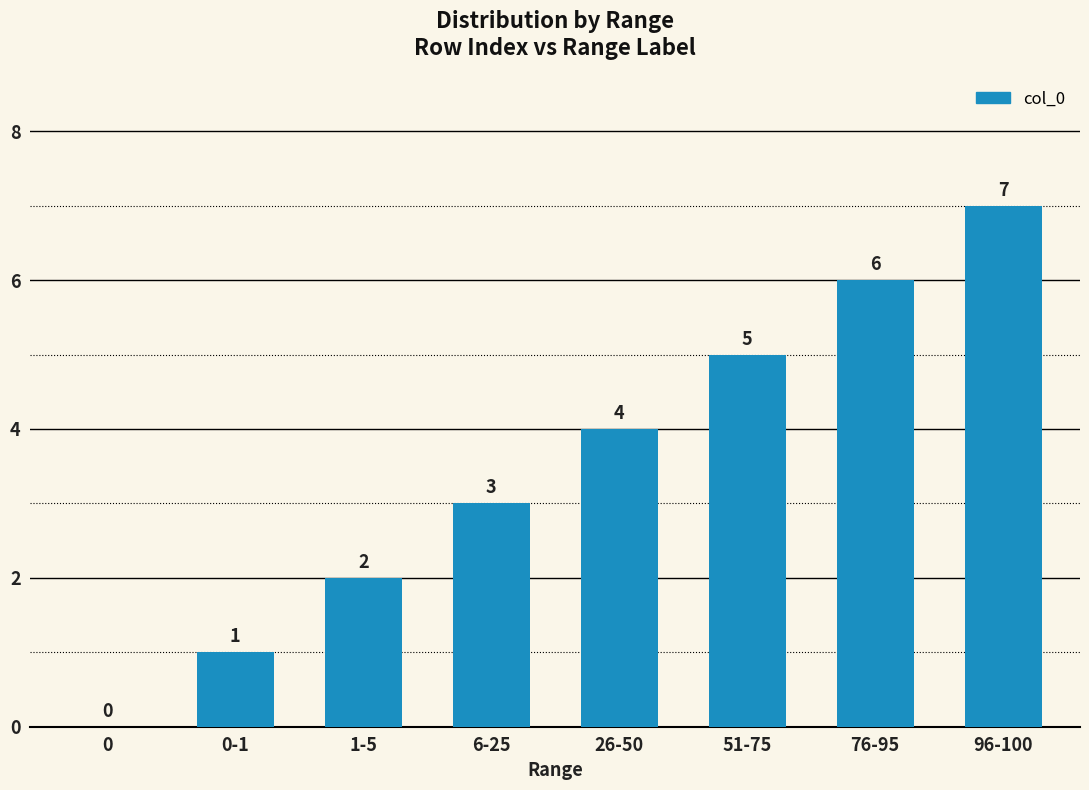

Is it true that the value at 0 is 0?

True